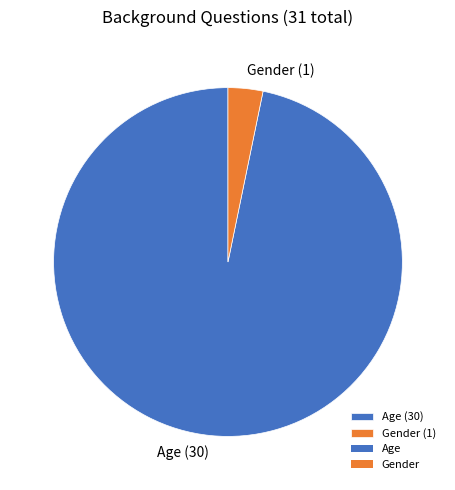

Is the sum of Age (30) and Gender (1) greater than half?

Yes